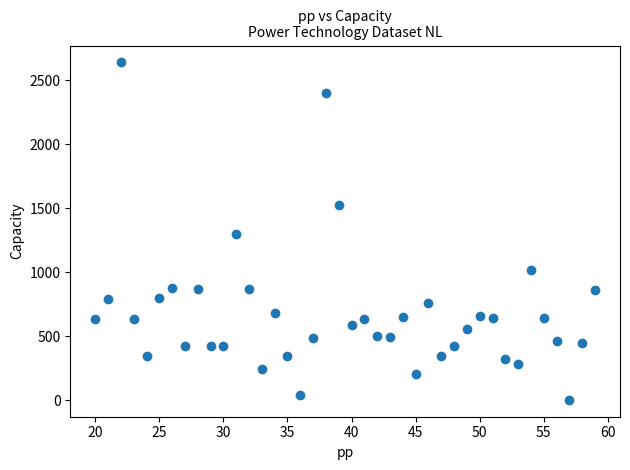

What is the range of X values (max minus min)?

39.0